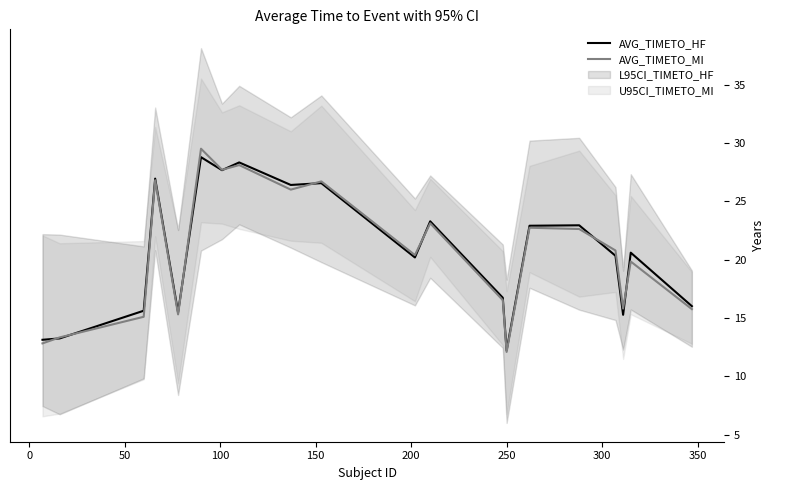

What is the sum of all AVG_TIMETO_MI values?

411.3